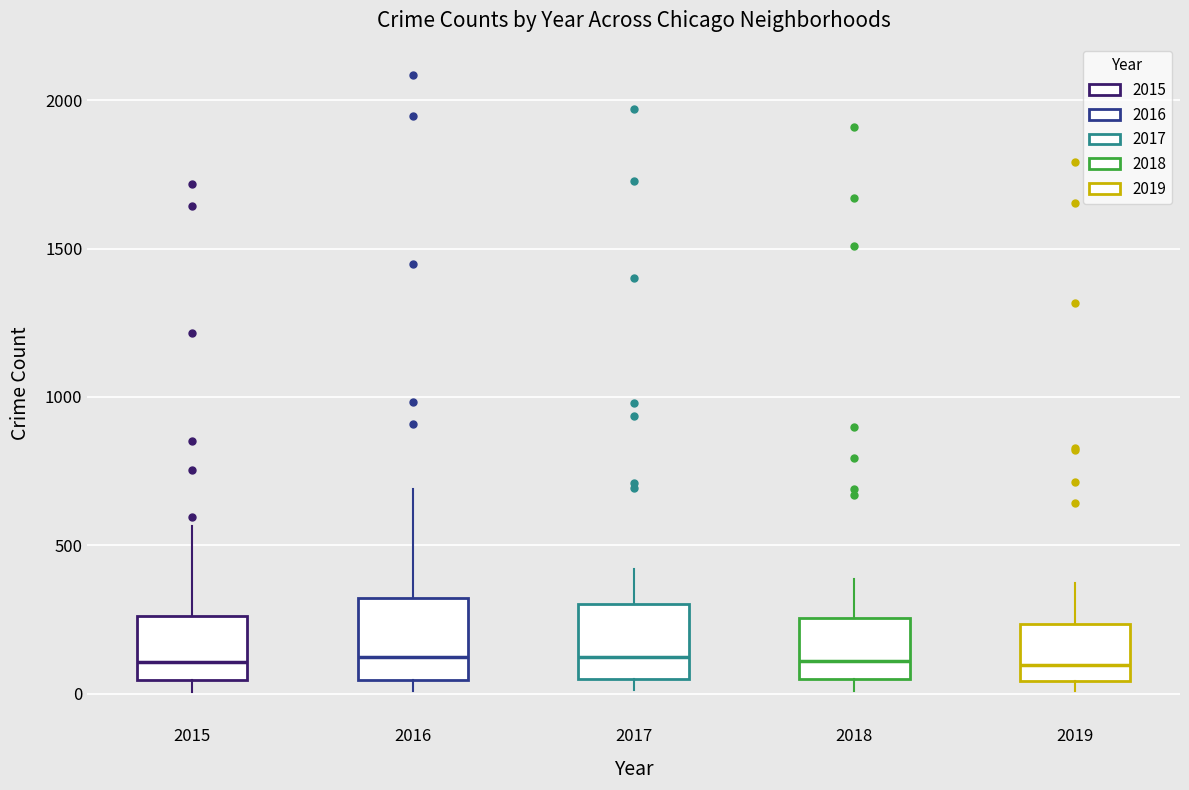

Reading left to right, read every box against the y-axis: the position of its median line, the range the box covers, and the ends of its whiskers. The values are not printed on the chart, so give them approximately, as read against the axis.

2015: median 100, box 50 to 250, whiskers 0 to 550
2016: median 150, box 50 to 300, whiskers 0 to 700
2017: median 100, box 50 to 300, whiskers 0 to 400
2018: median 100, box 50 to 250, whiskers 0 to 400
2019: median 100, box 50 to 250, whiskers 0 to 400